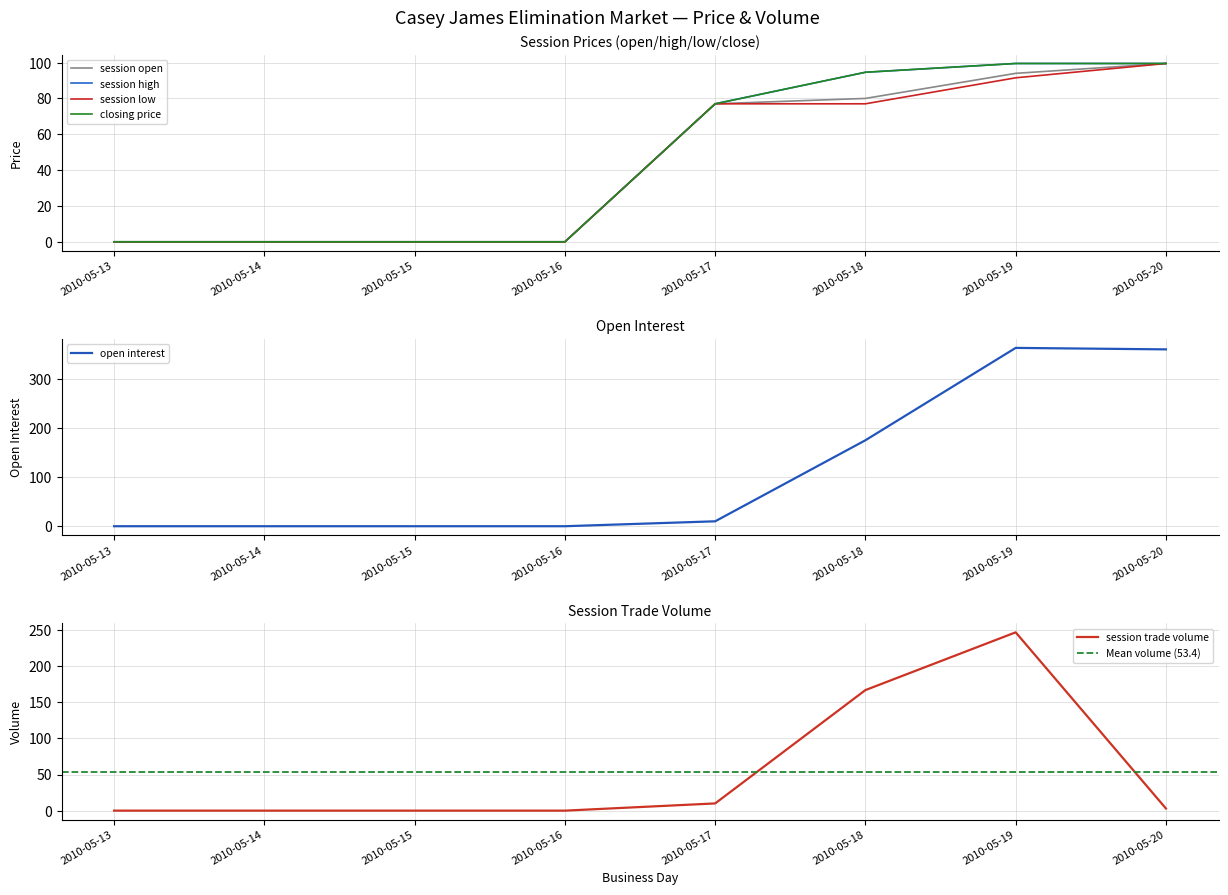

Which series ends up on top after the final intersection of session low and session trade volume?

session low